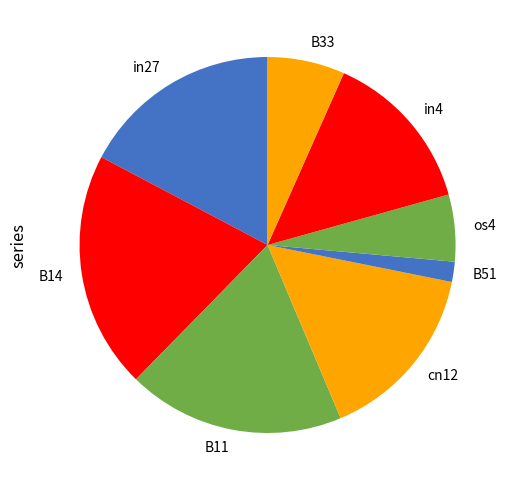

Does os4 account for over 50% of the chart?

No